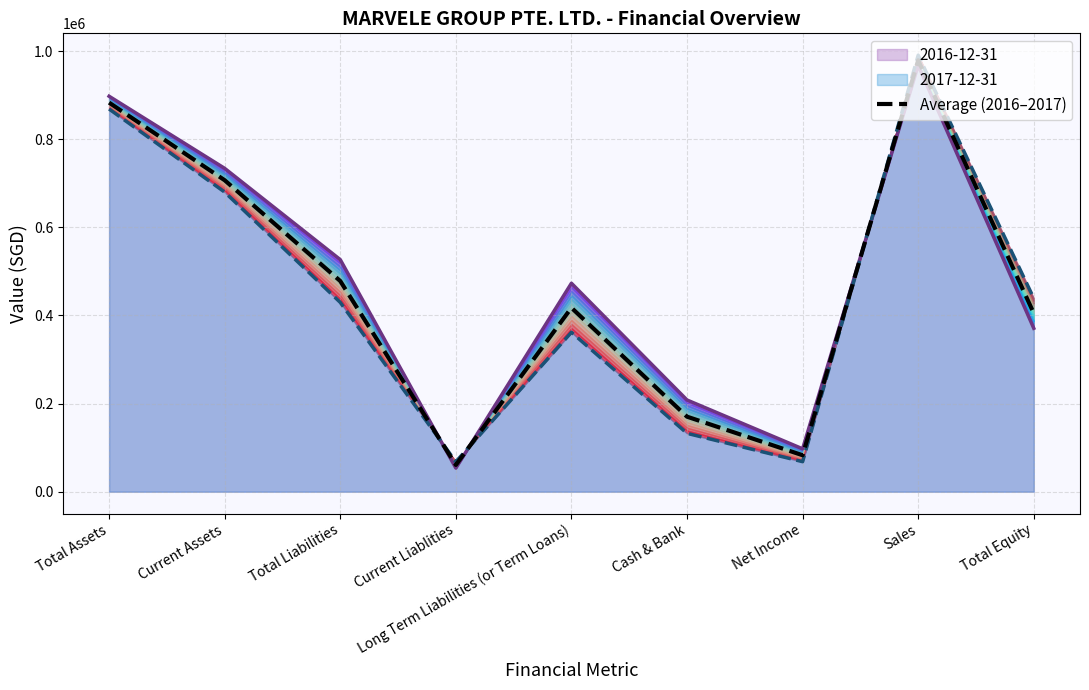

List the labels in order of value, largest first.

Sales, Total Assets, Current Assets, Total Liabilities, Long Term Liabilities (or Term Loans), Total Equity, Cash & Bank, Net Income, Current Liablities